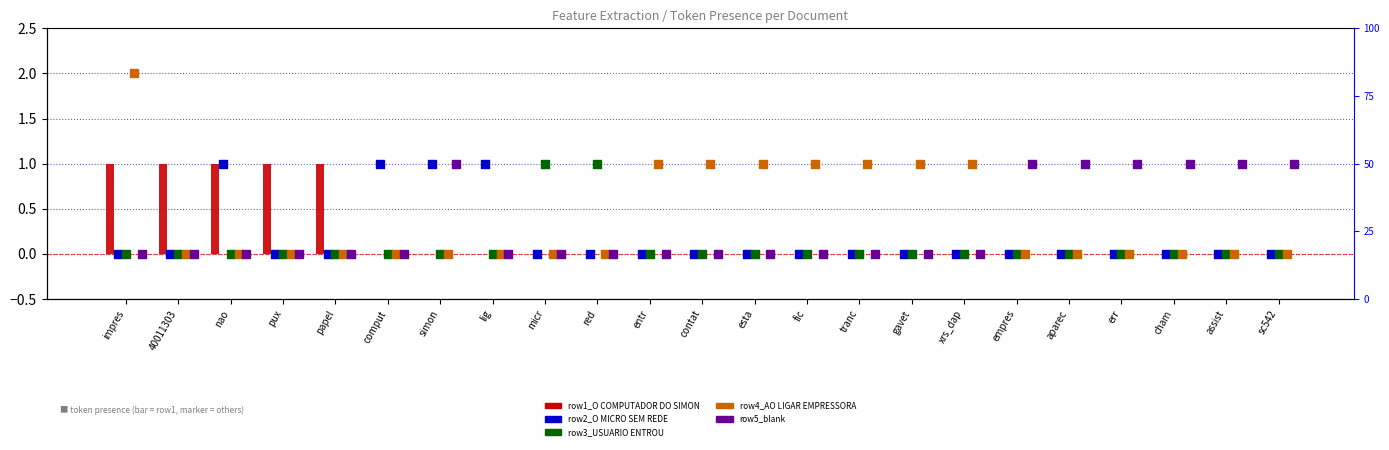

Which series contains the highest Y value?

row4_AO LIGAR EMPRESSORA